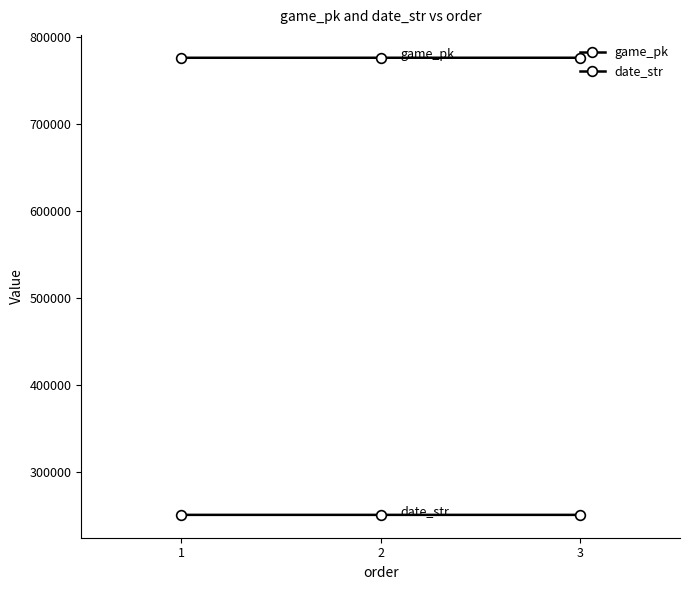

The value of date_str at 2 is 370255. True or false?

False